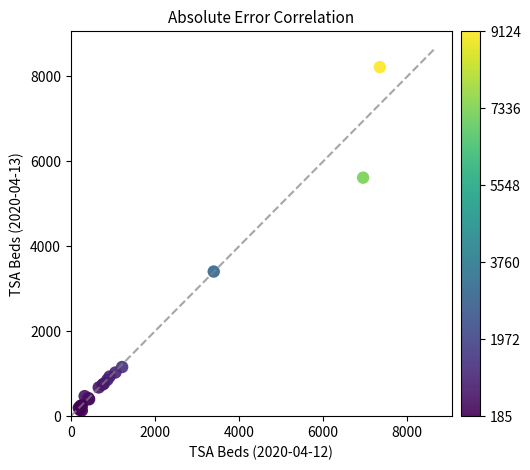

What Y value in the scatter plot is closest to 4176?

3405